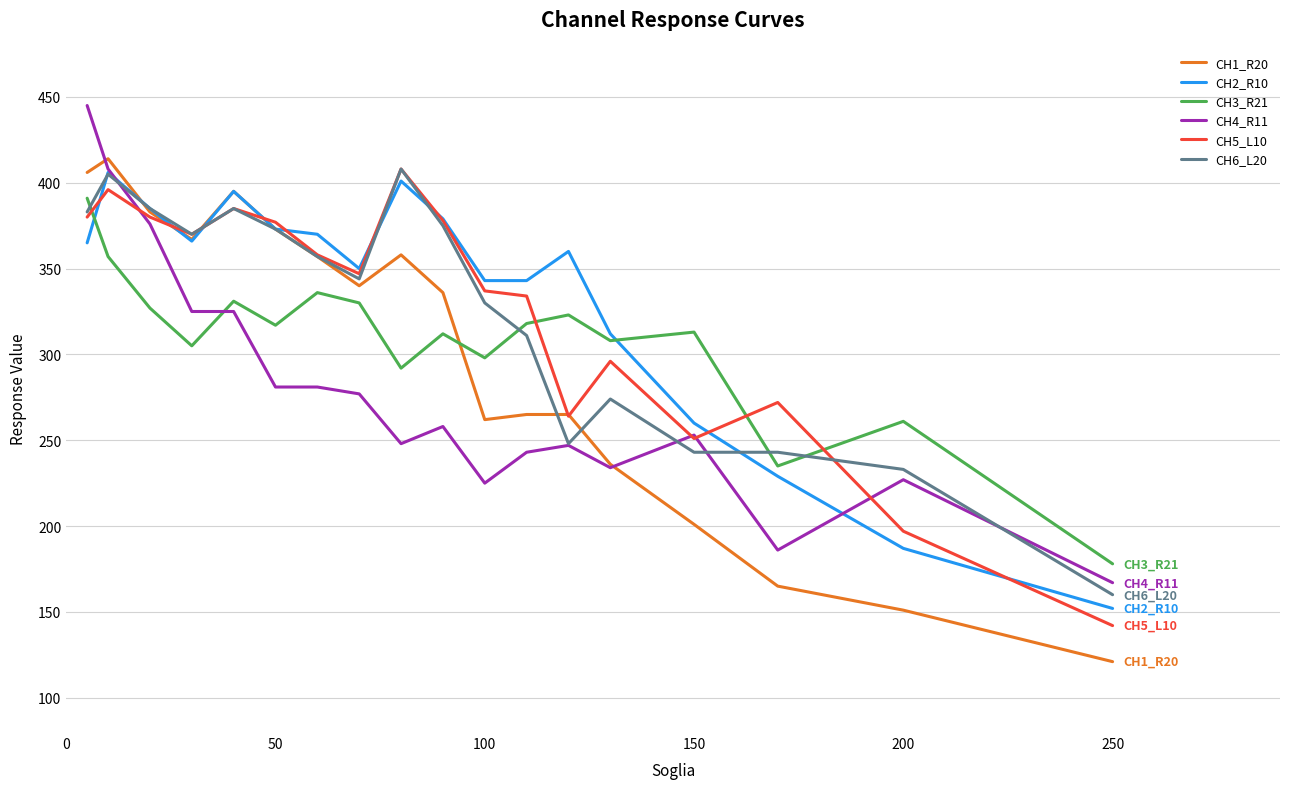

What is the minimum value shown in the chart?

121